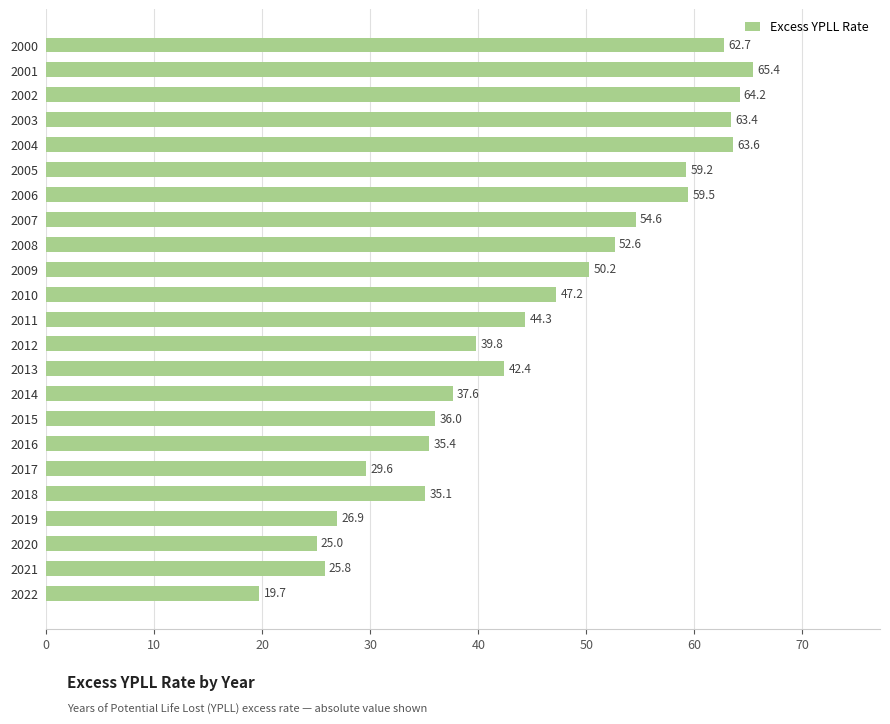

How many categories are shown in the chart?

23